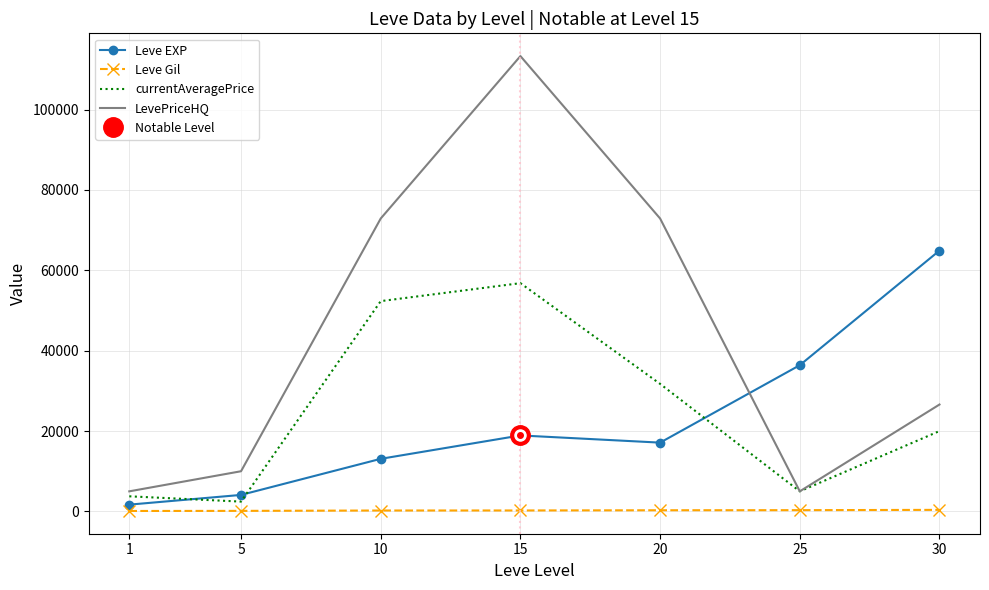

What is the spread (max minus min) of values at 5?

9860